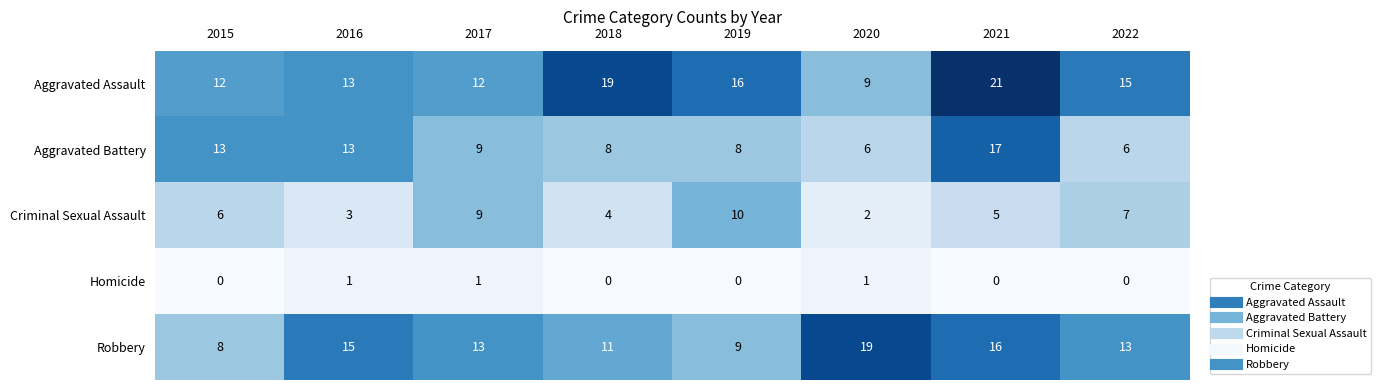

Is it true that Criminal Sexual Assault equals 3 at 2016?

True